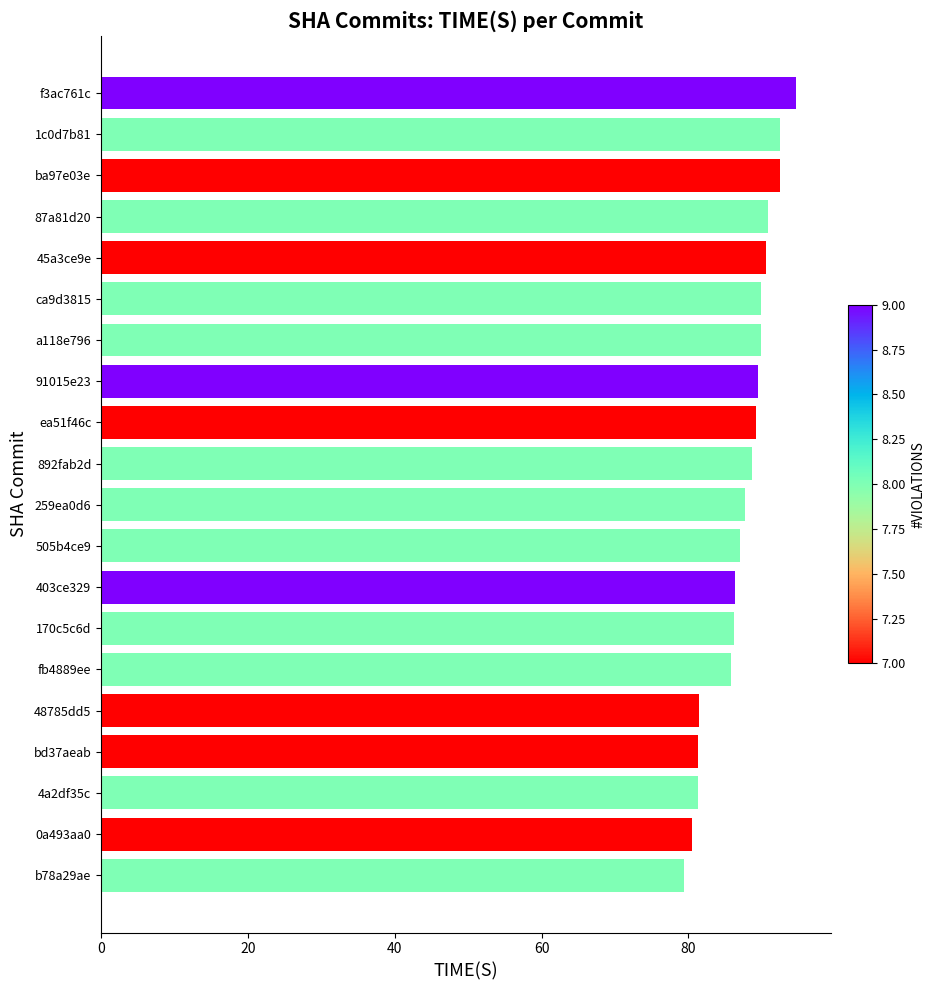

What is the approximate value at 170c5c6d?

86.2